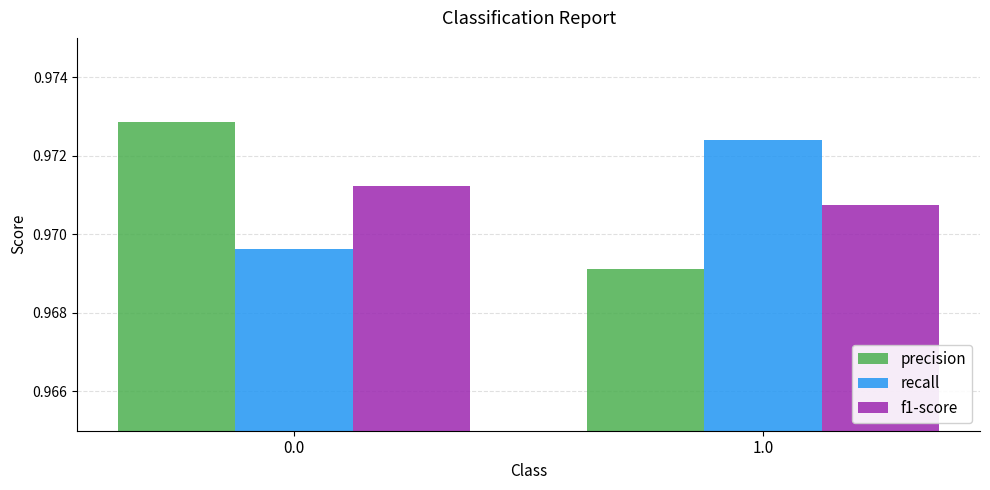

What is the sum of the f1-score values at 1.0 and 0.0?

1.9